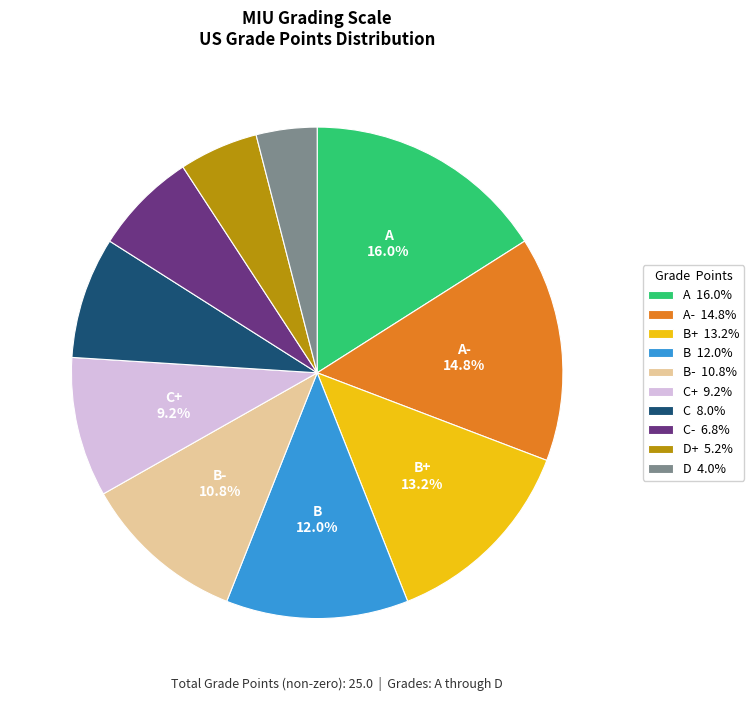

What is the ratio of the value at C 8.0% to the value at D+ 5.2%?

1.5